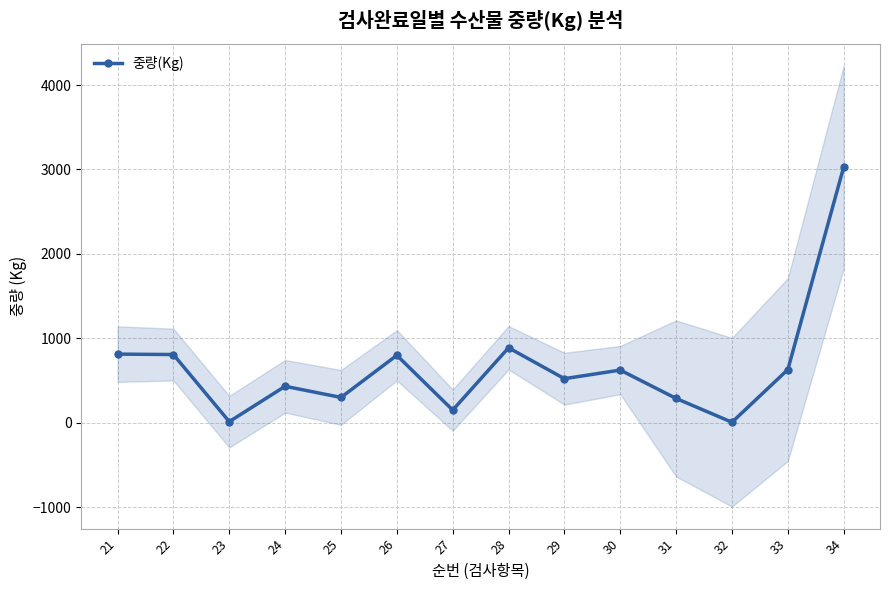

Reading left to right, extract all data points from this chart.

21=813	22=808	23=13	24=432	25=300	26=799	27=150	28=888	29=522	30=624	31=288	32=6	33=630	34=3030